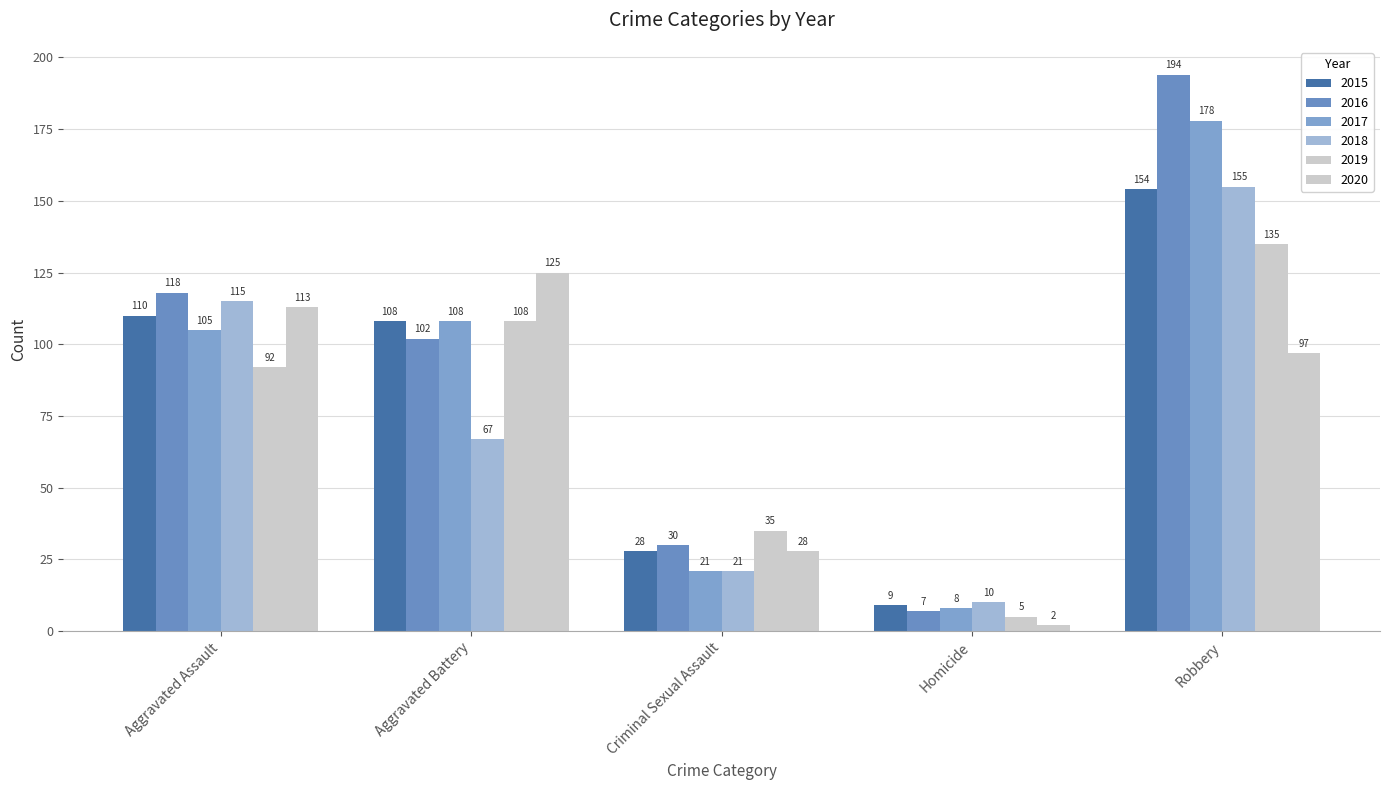

How many series are shown in this chart?

6